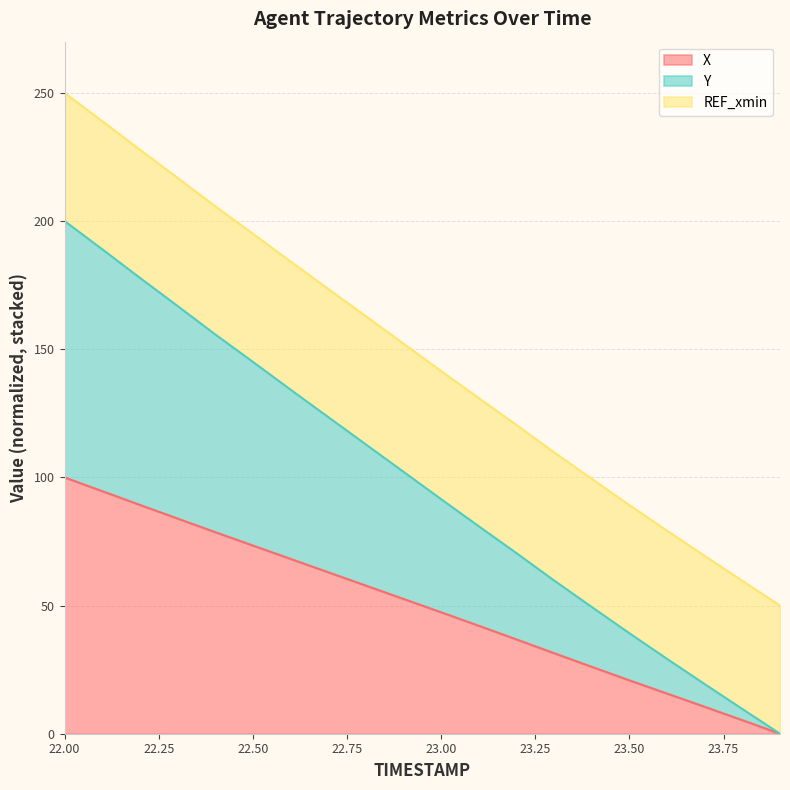

What is the label of the 3rd point from the right?

23.7